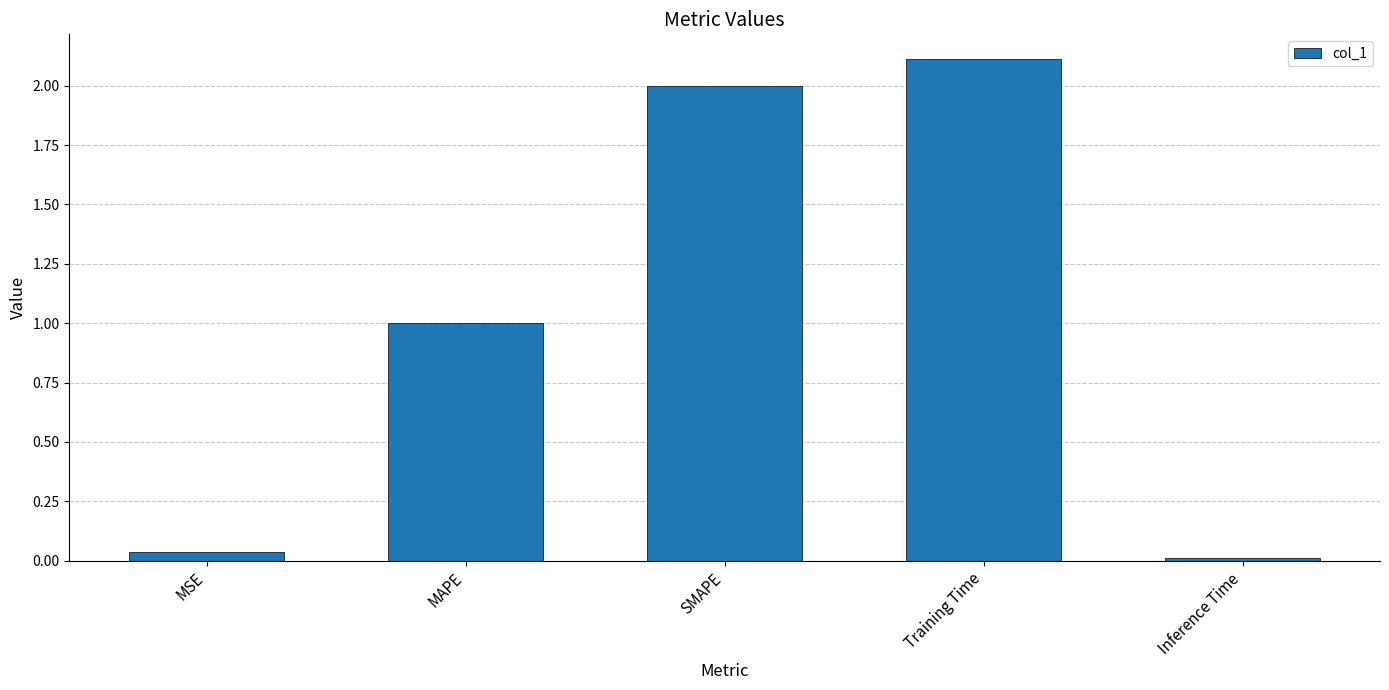

At which category does the chart reach its minimum across all series?

Inference Time